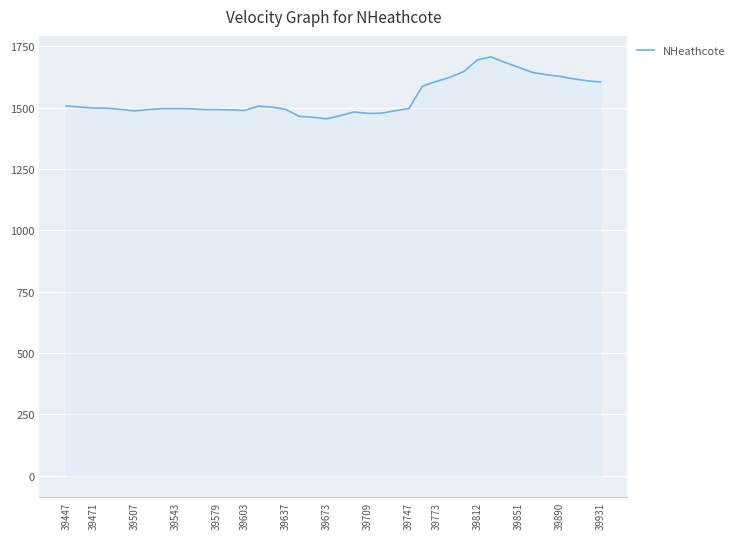

Does the chart display data point markers on the line(s)?

No